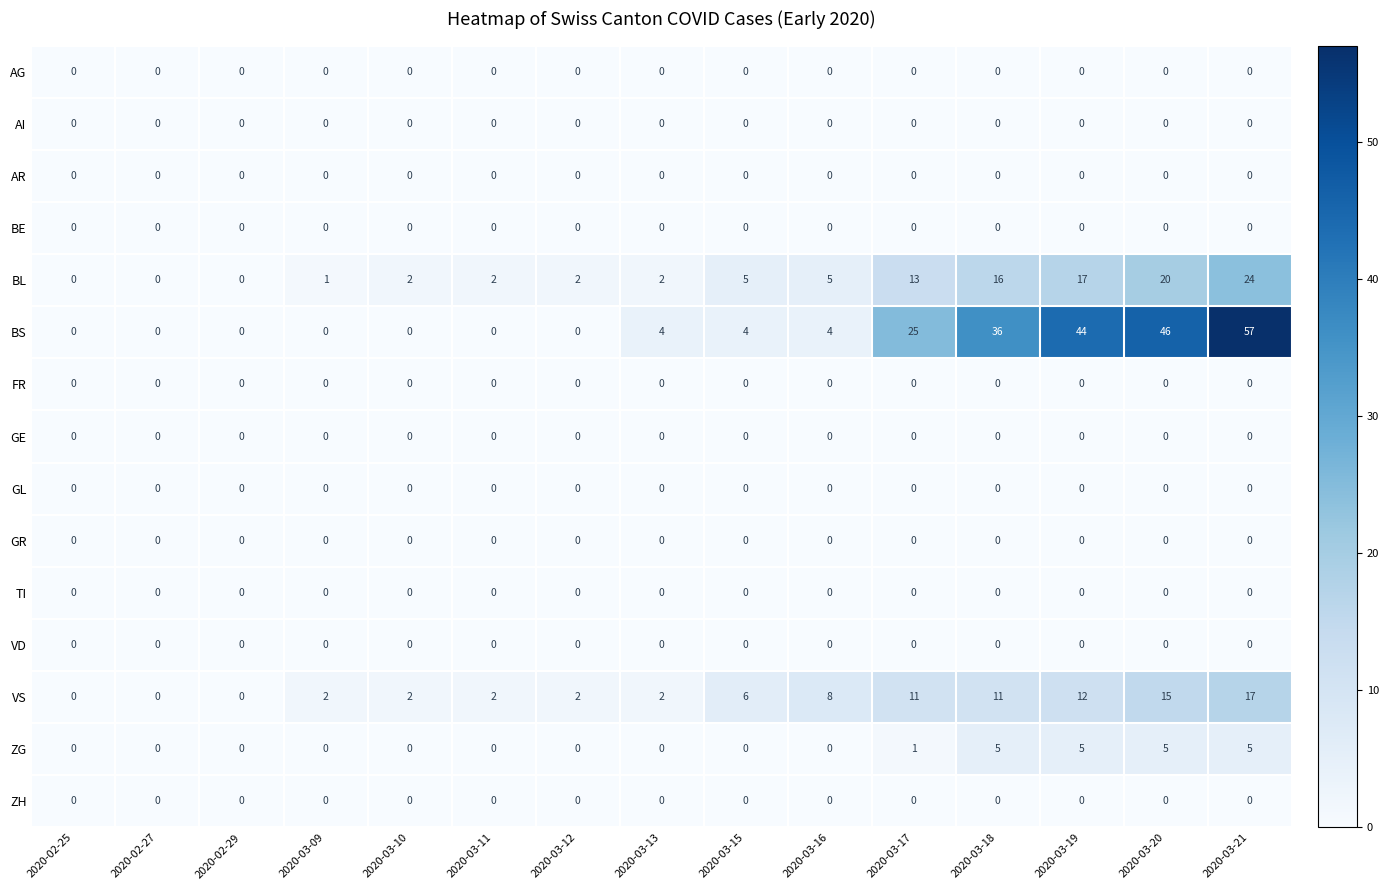

Which series has the widest spread of values?

BS